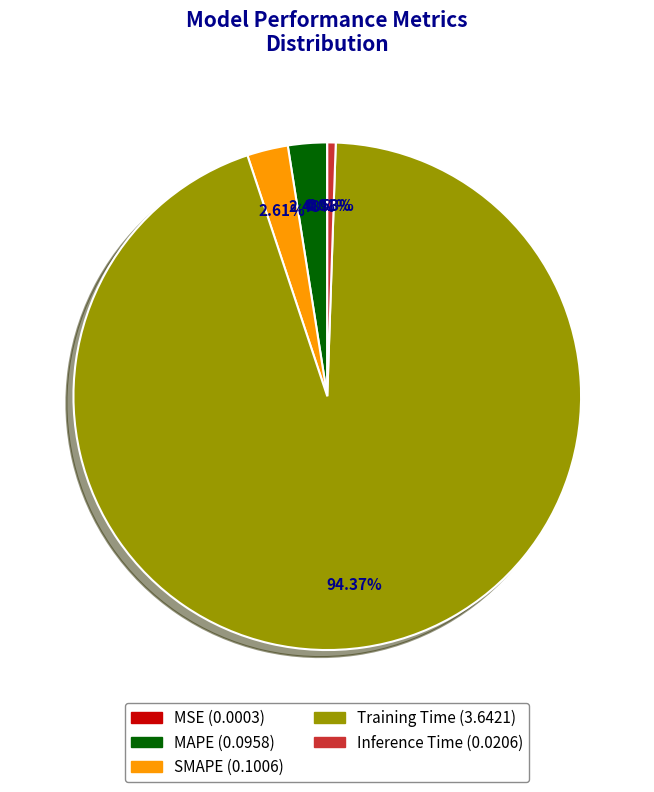

Which slice is the largest?

Training Time